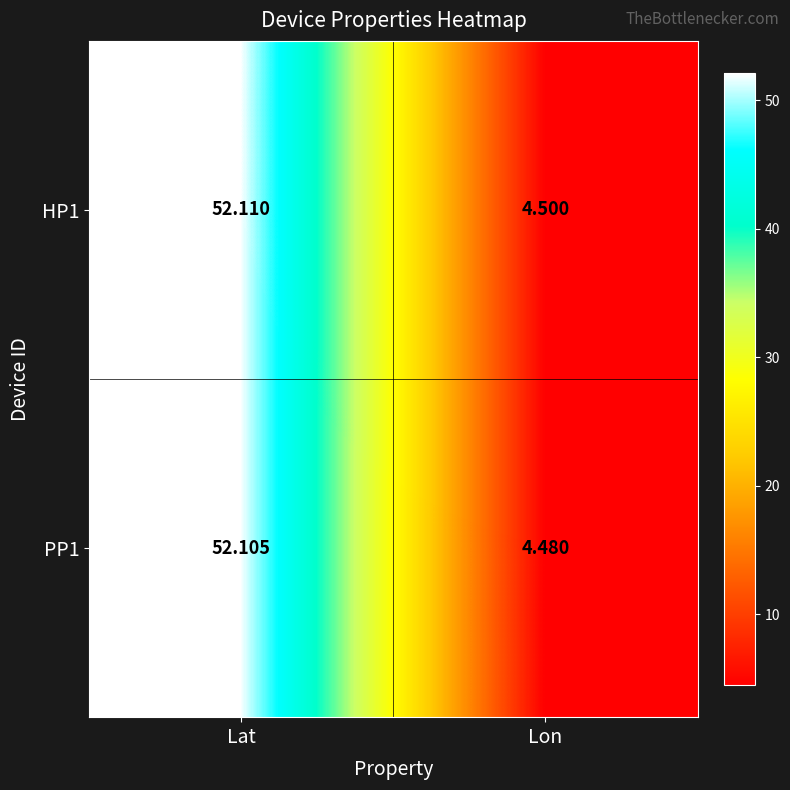

Rank the categories by HP1 value from highest to lowest.

Lat, Lon